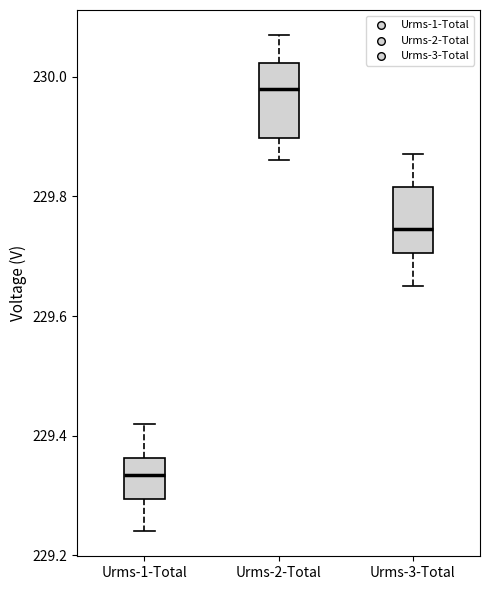

Reading left to right, read every box against the y-axis: the position of its median line, the range the box covers, and the ends of its whiskers. The values are not printed on the chart, so give them approximately, as read against the axis.

Urms-1-Total: median 229.34, box 229.30 to 229.36, whiskers 229.24 to 229.42
Urms-2-Total: median 229.98, box 229.90 to 230.02, whiskers 229.86 to 230.08
Urms-3-Total: median 229.74, box 229.70 to 229.82, whiskers 229.66 to 229.88